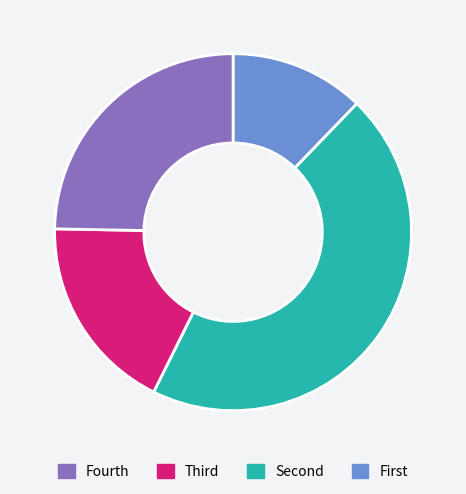

Is there a majority slice in this chart?

No